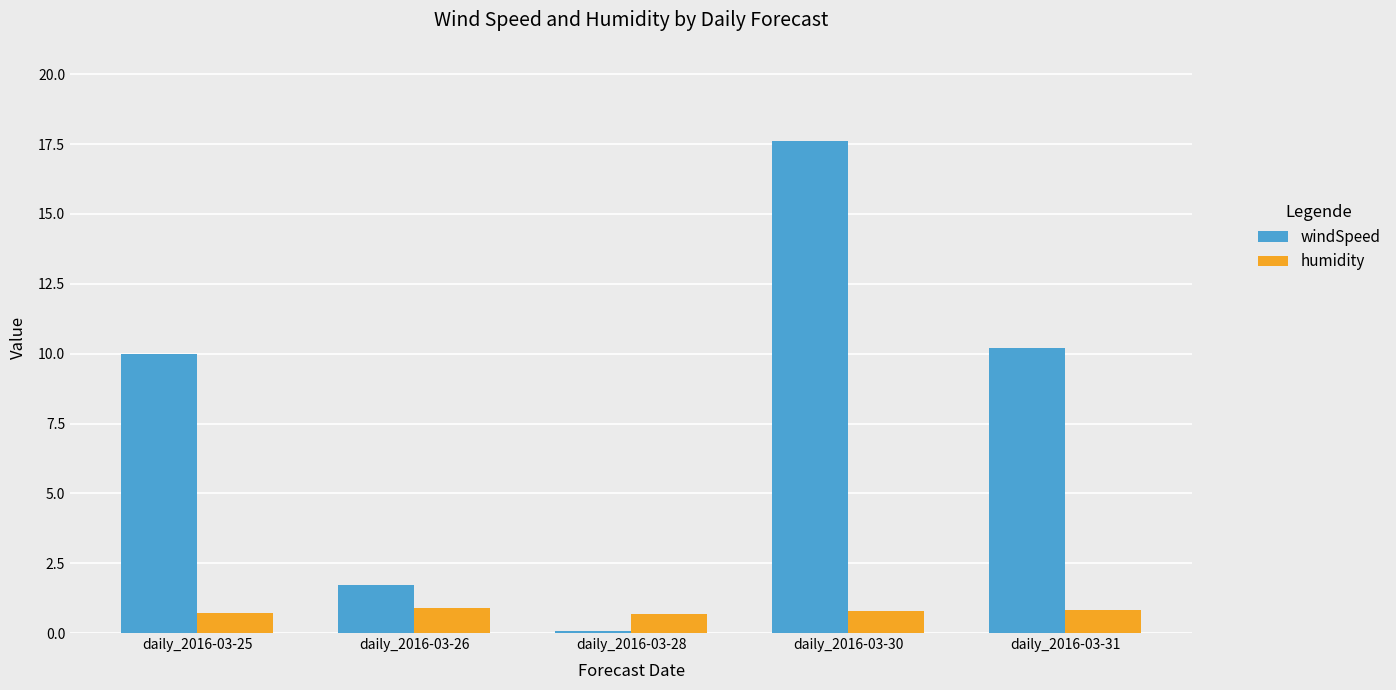

Count the humidity values in the range 0 to 1.

5